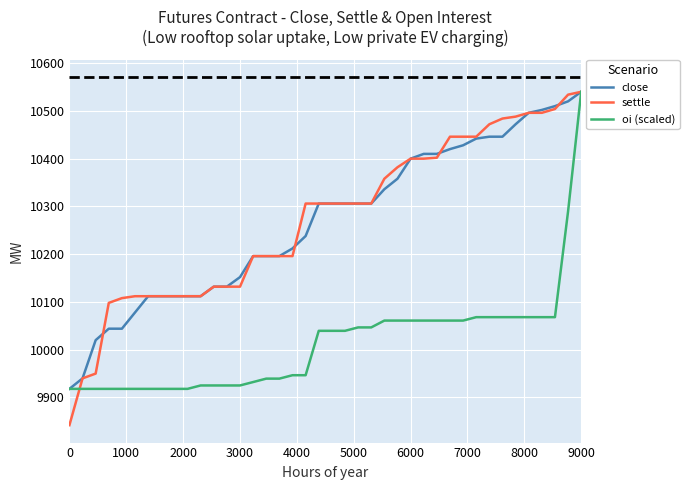

What is the maximum value for oi (scaled)?

10540.0